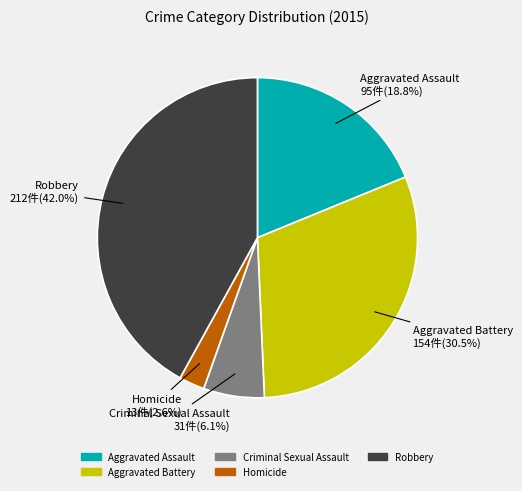

What is the total percentage of Aggravated Battery and Robbery?

72.5%